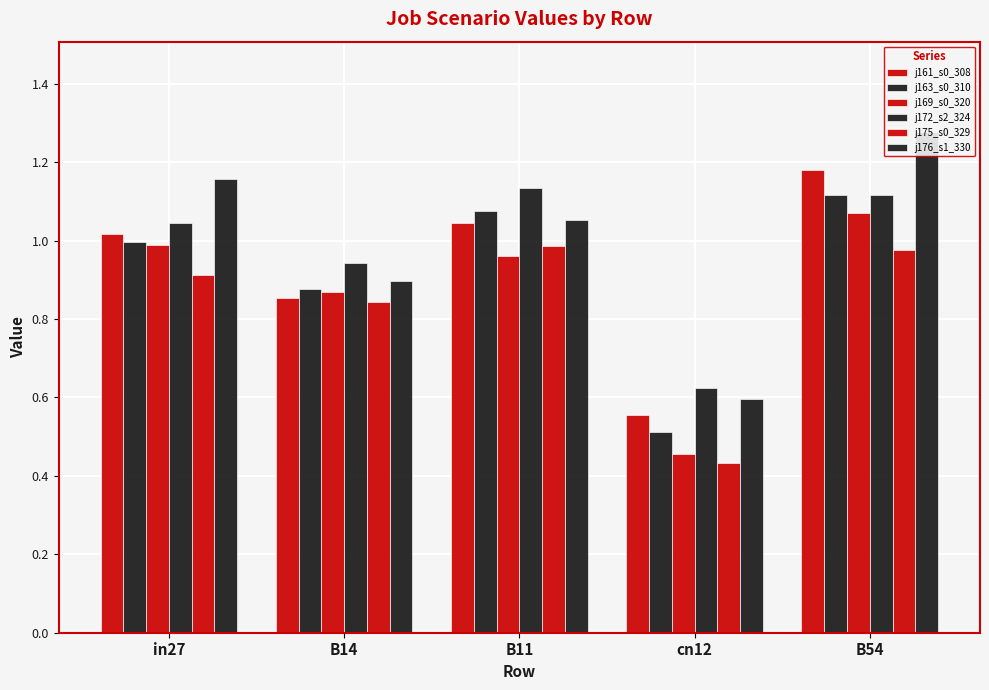

Is the value of j161_s0_308 at in27 greater than the value of j172_s2_324 at cn12?

Yes